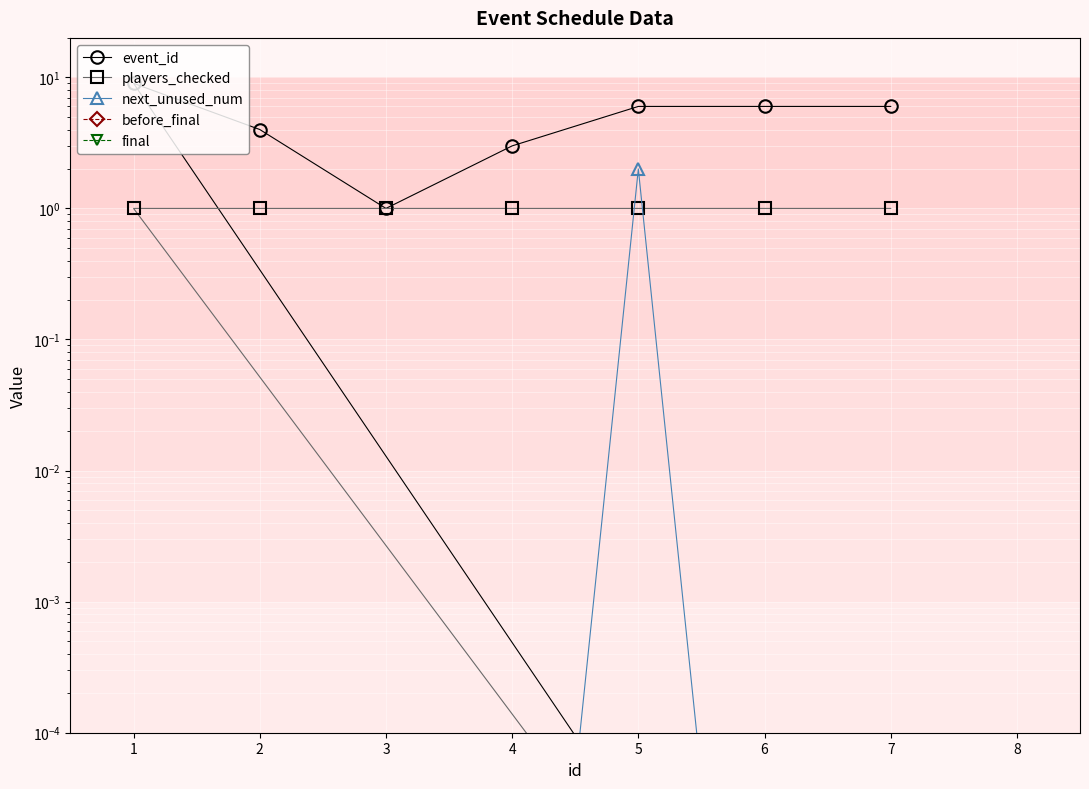

Read the event_id value at 1.

9.0